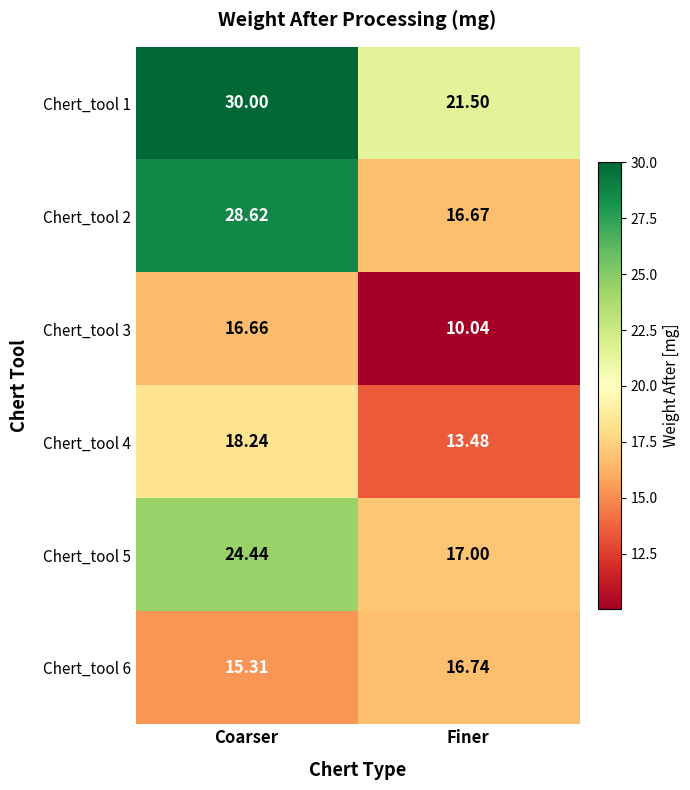

At which category is the sum across all series the highest?

Coarser